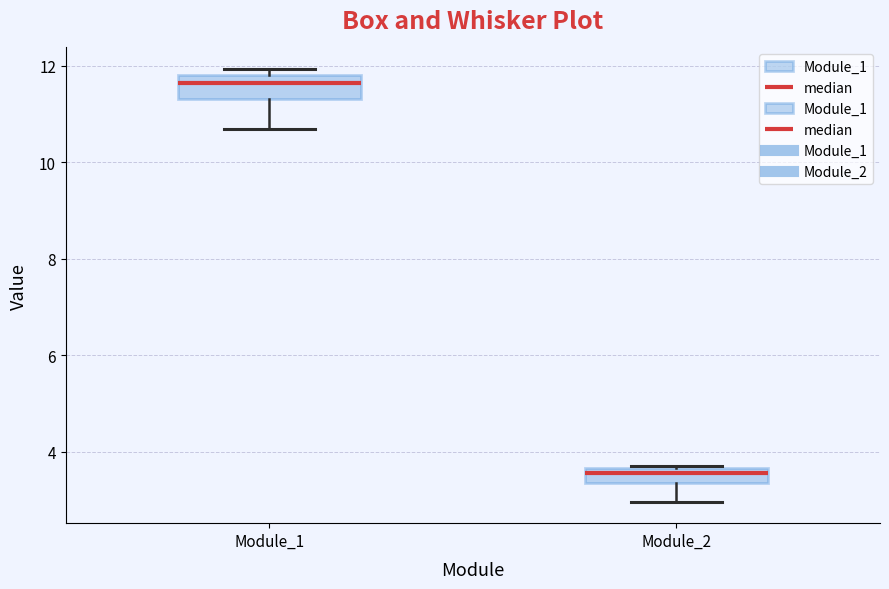

Where is the upper edge of the box for Module_2 on the y-axis? The values are not printed on the chart, so give them approximately, as read against the axis.

3.6